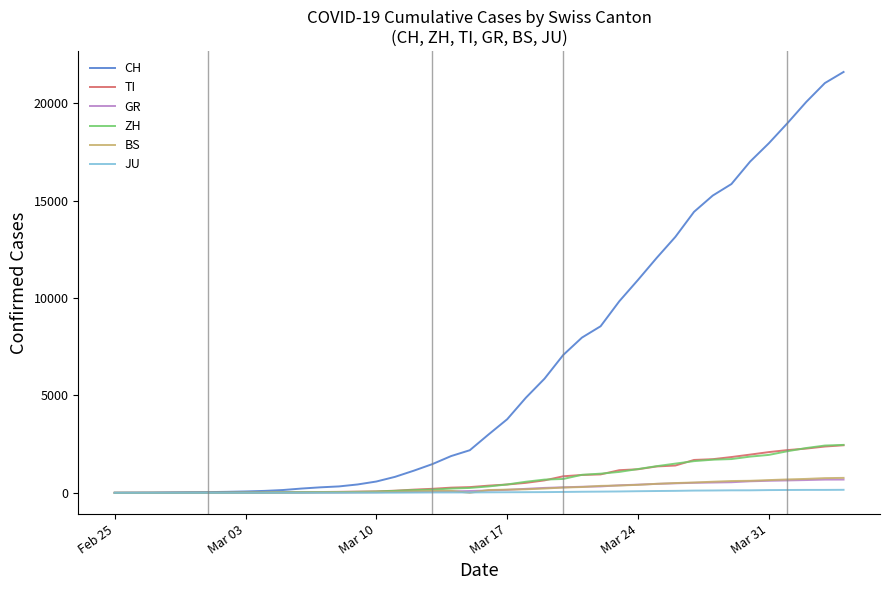

What is the difference between the maximum and minimum values in the GR series?

680